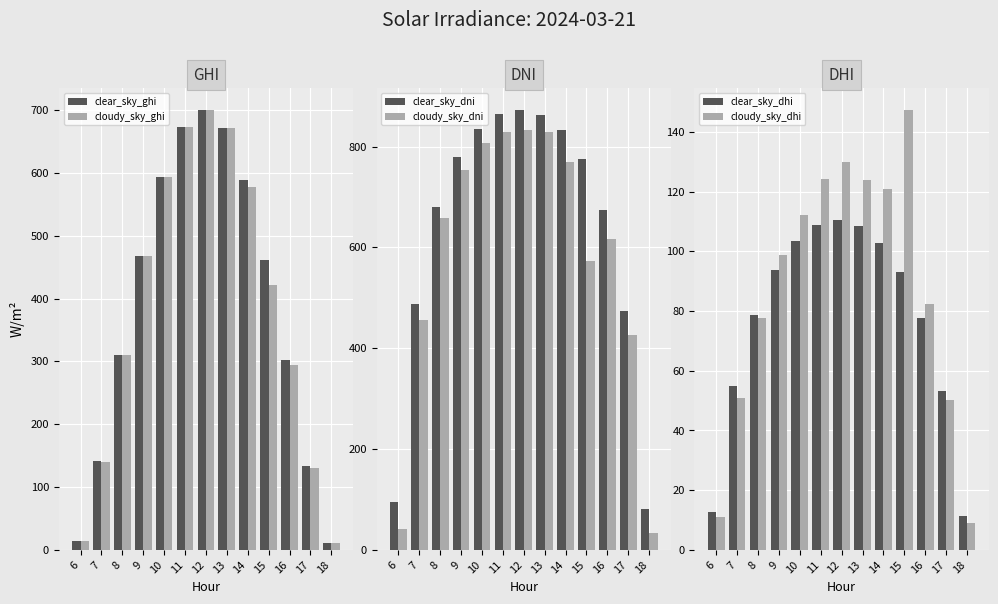

Where is clear_sky_ghi nearest to the value 355?

8